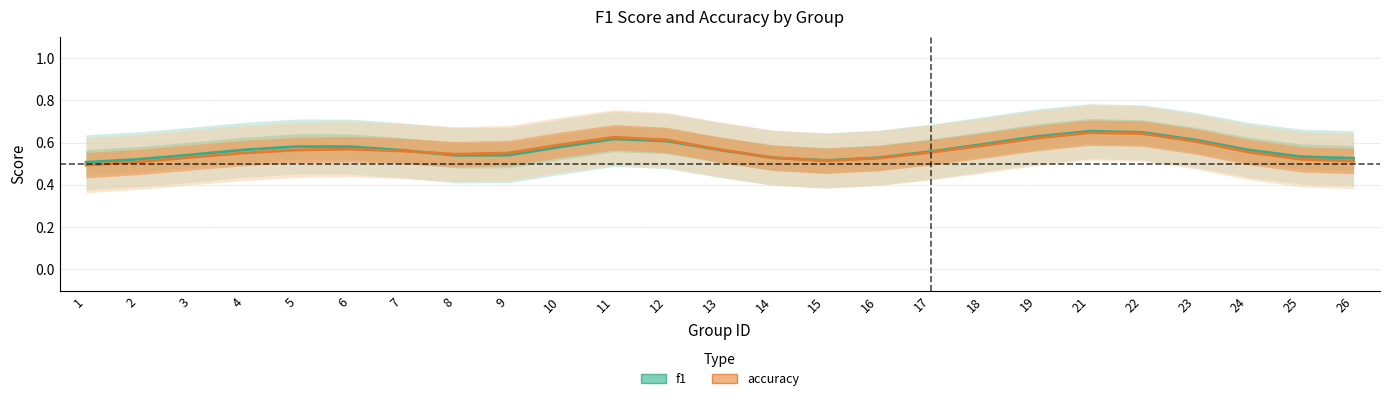

What is the difference between the second highest and minimum values in the accuracy series?

0.1